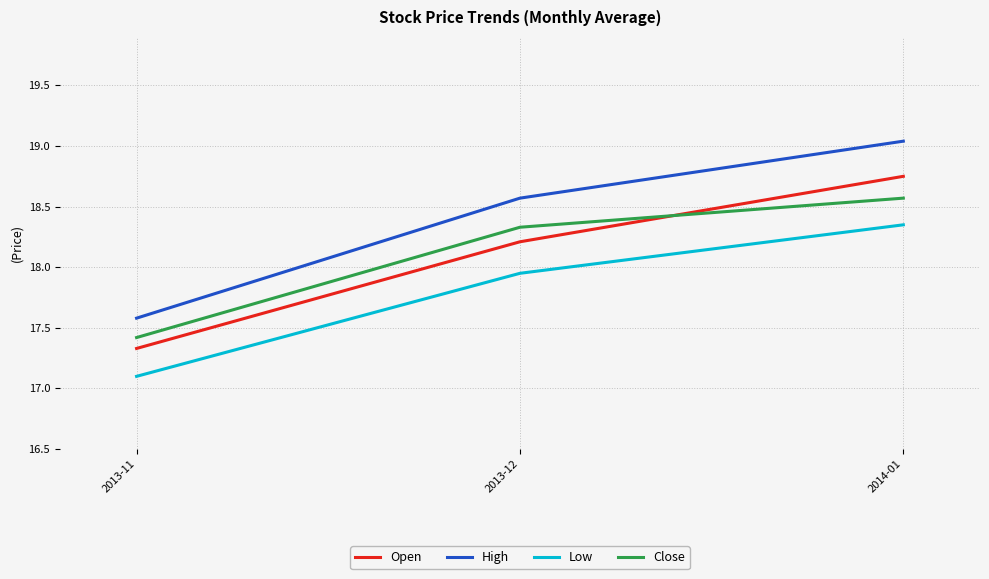

Is the value of High at 2013-11 greater than the value of Open at 2013-11?

Yes